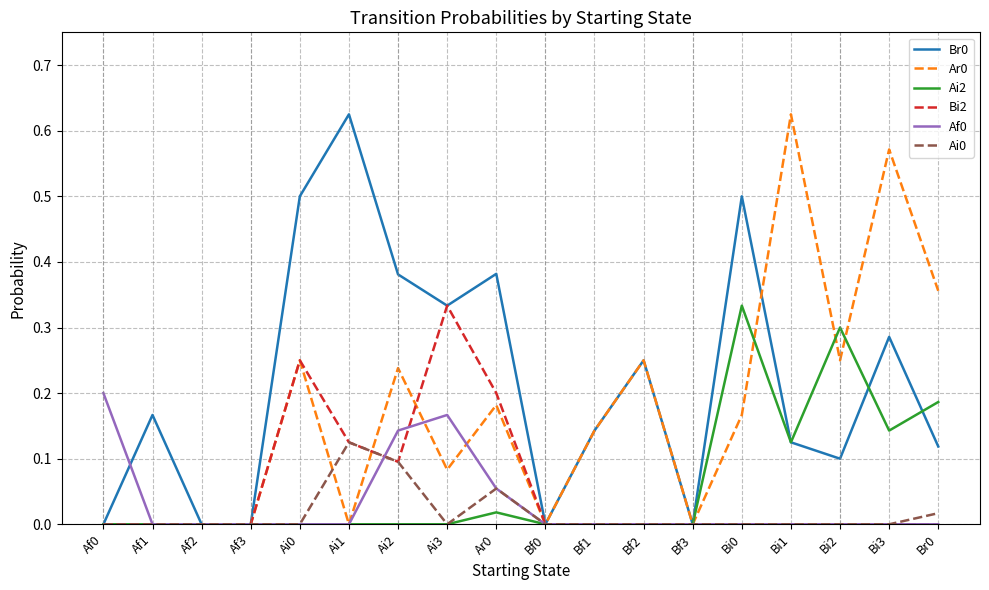

At which label does Ai0 reach its peak?

Ai1